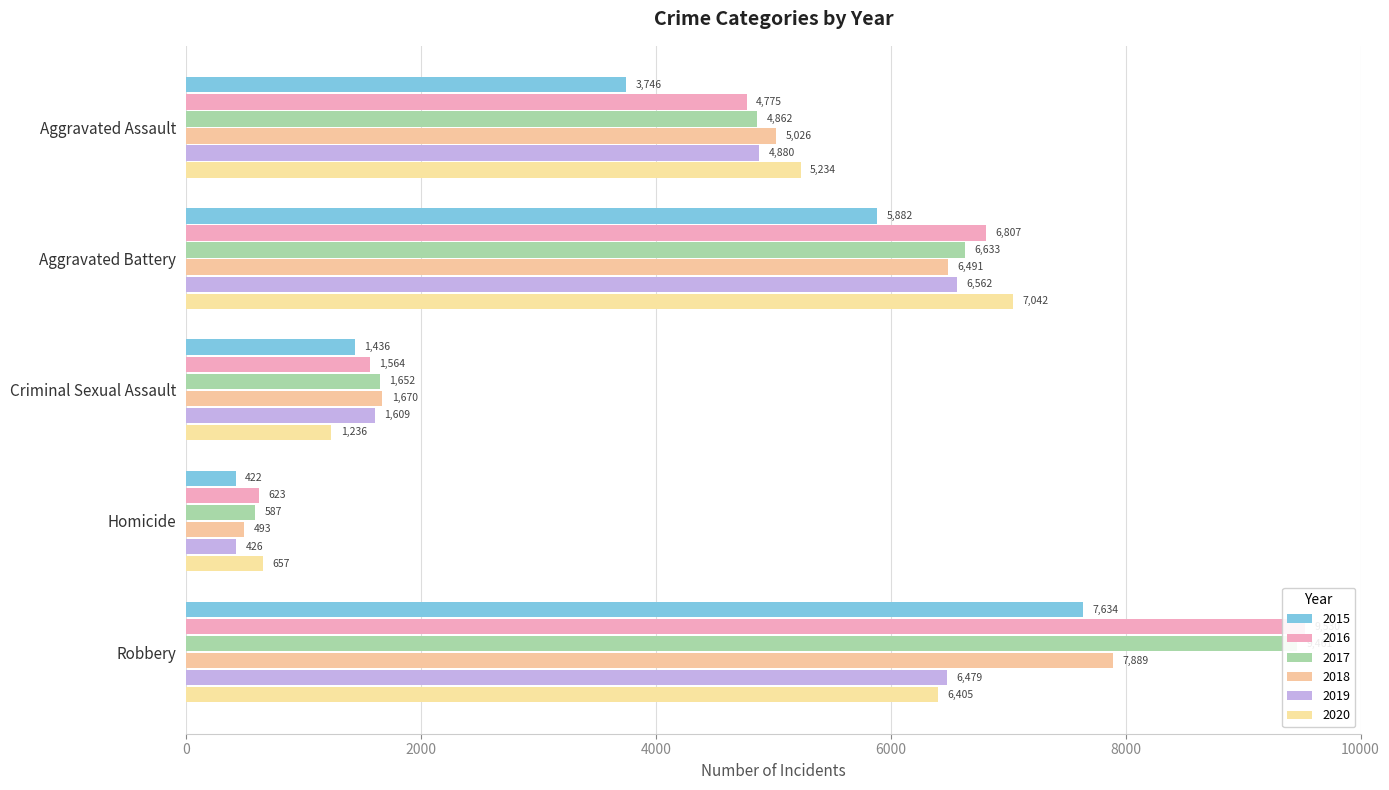

What is the difference between the maximum and minimum values in the 2017 series?

8874